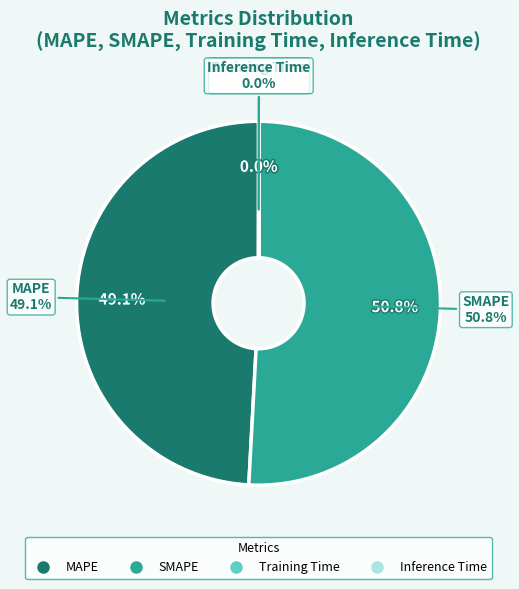

To the nearest percent, what is the difference between the SMAPE and Training Time slice percentages?

51%